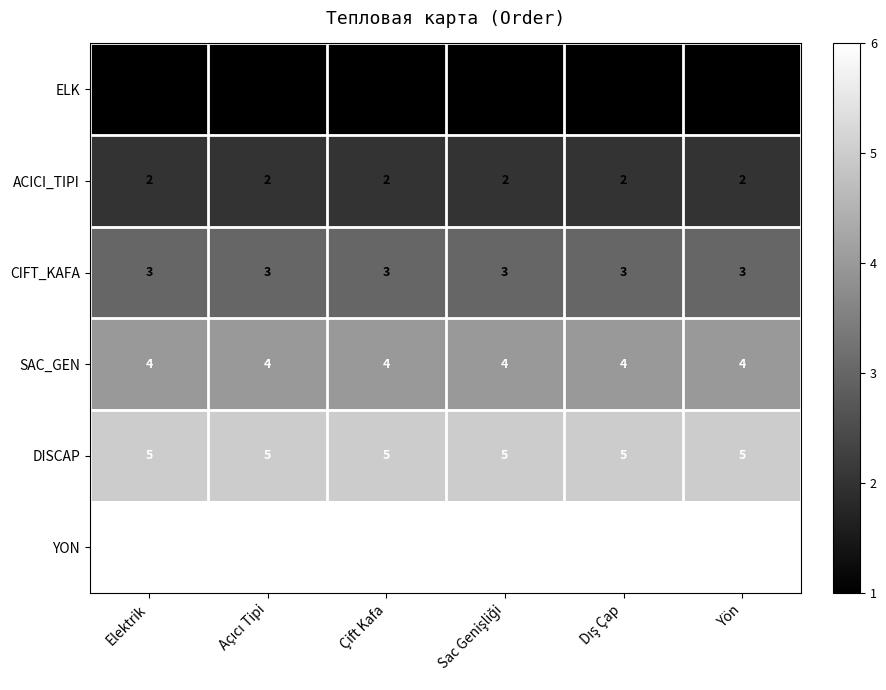

True or false: DISCAP has a value of 3 at Elektrik.

False